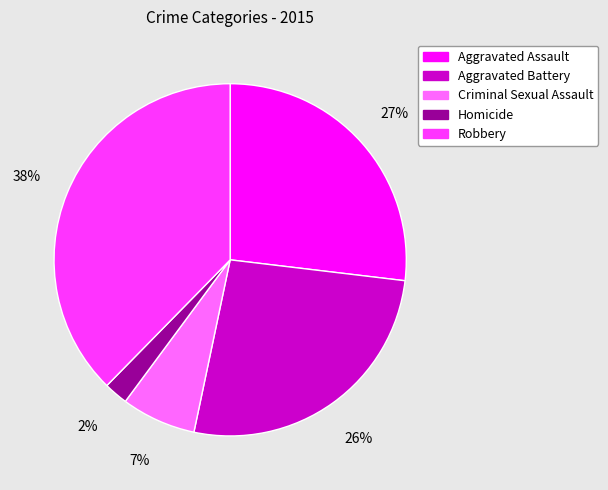

Is it true that Criminal Sexual Assault is 13% of the pie?

False